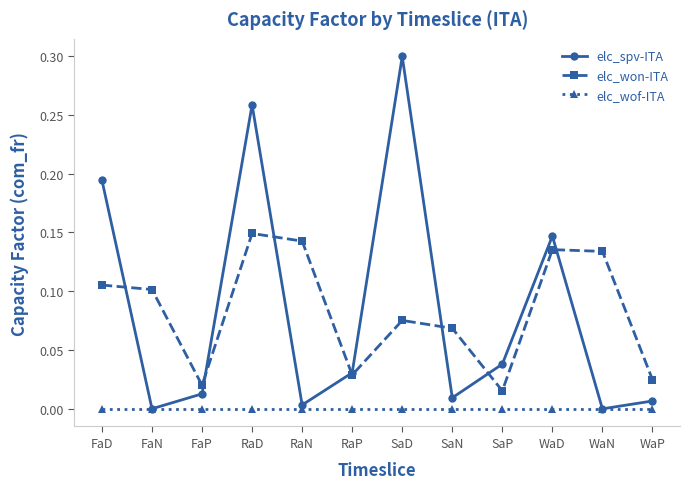

What position from the left is FaD?

1